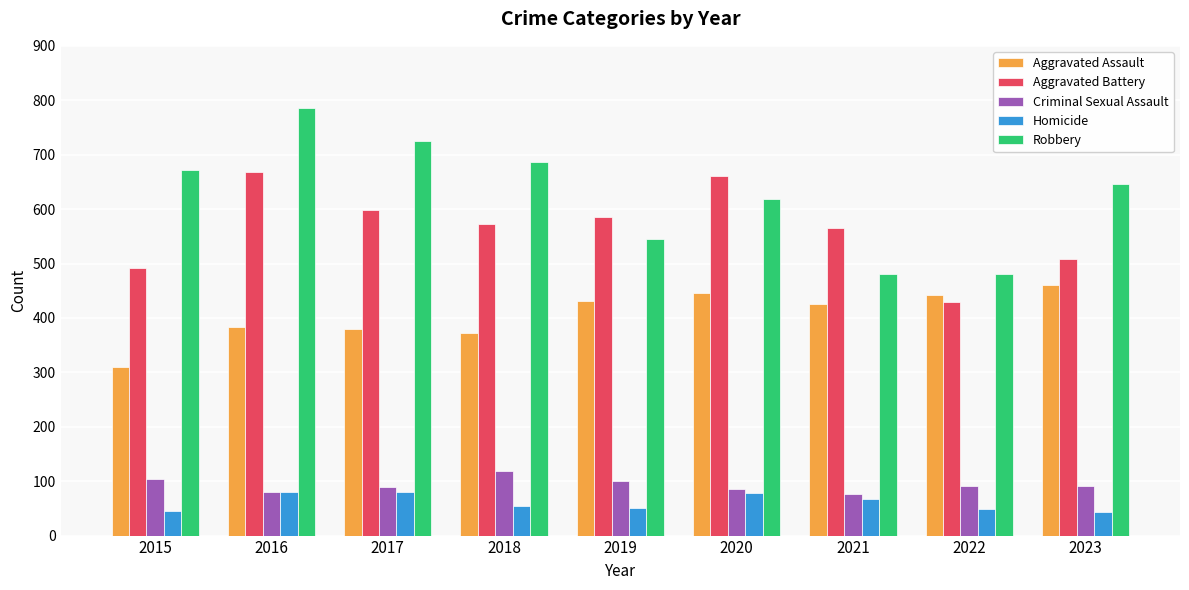

How many data points in Aggravated Assault are less than 426?

4